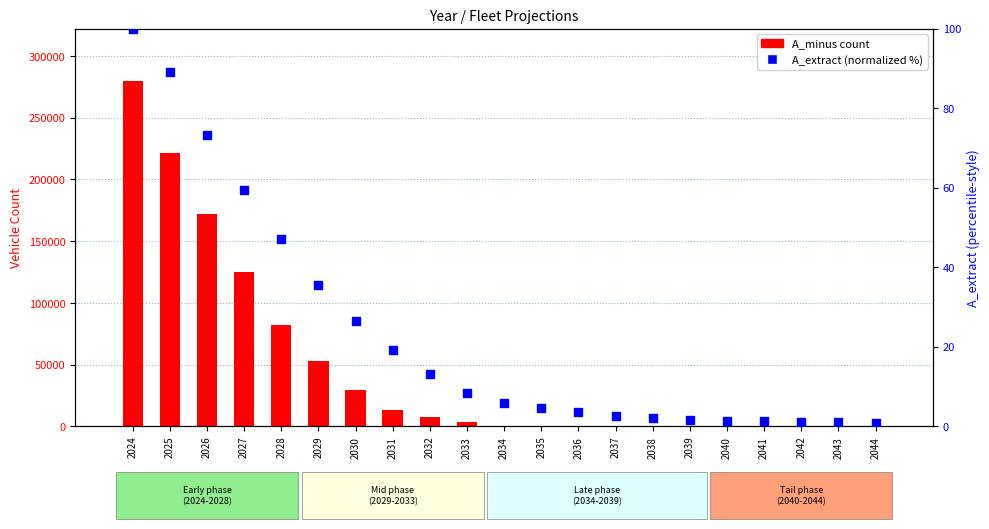

Which series has the widest spread of Y values?

A_minus count